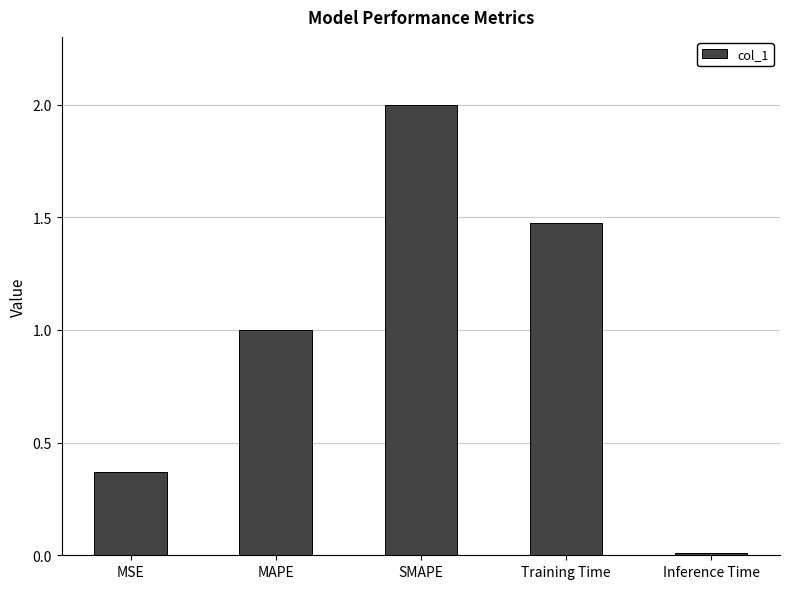

What is the greatest value displayed?

2.0